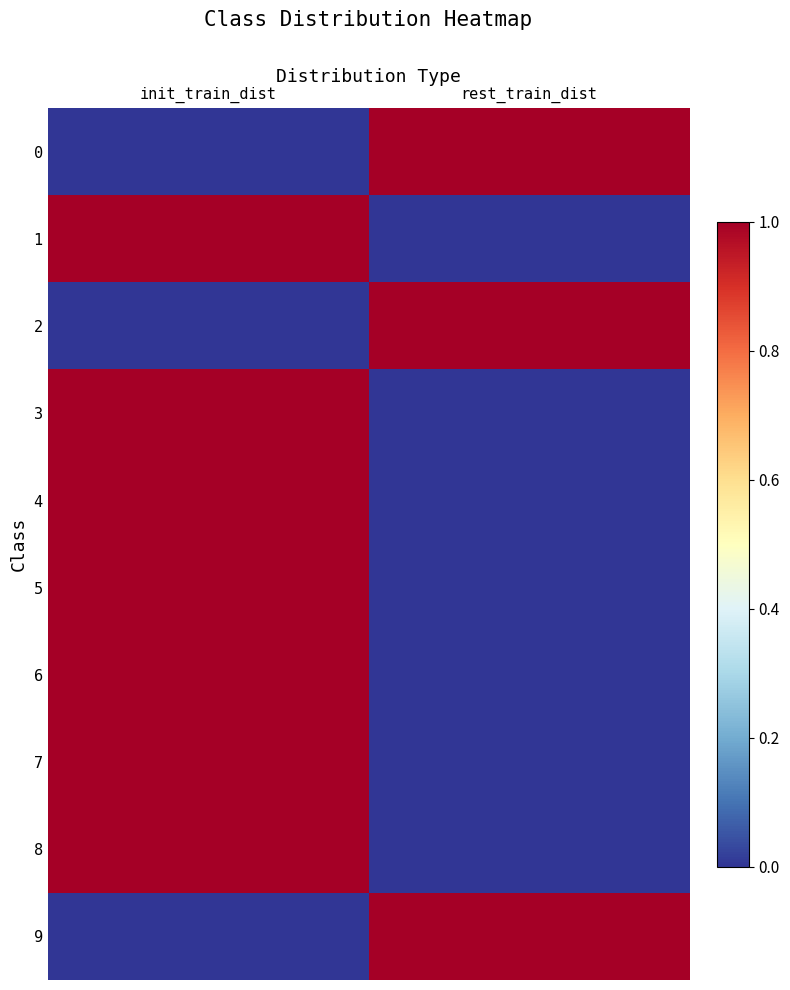

Rank the series by their maximum value, from highest to lowest.

0, 1, 2, 3, 4, 5, 6, 7, 8, 9